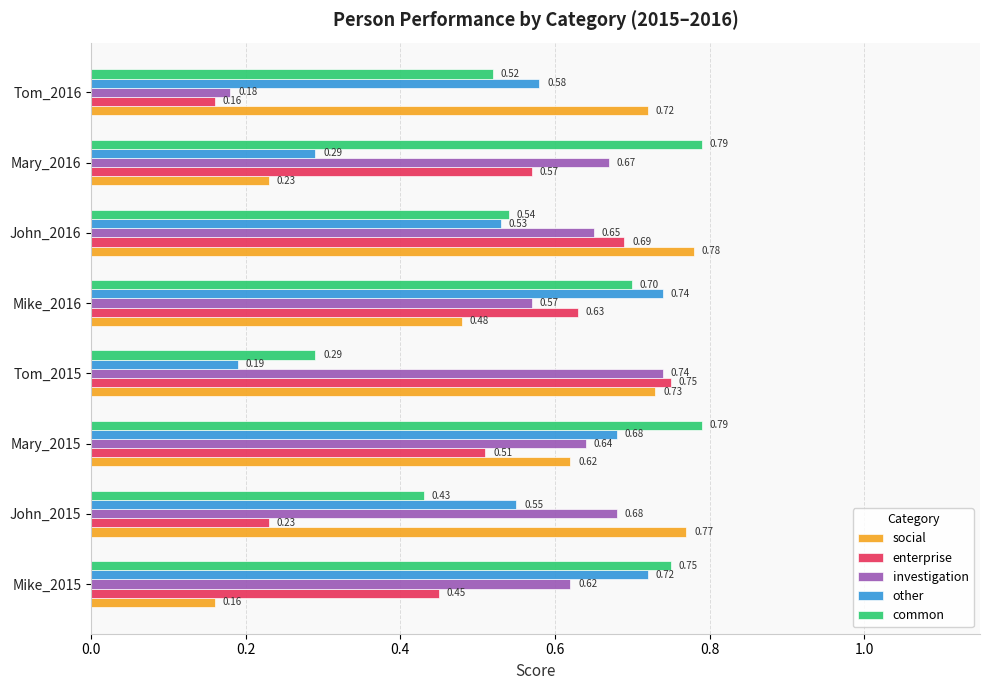

Which series has the largest total across all categories?

common